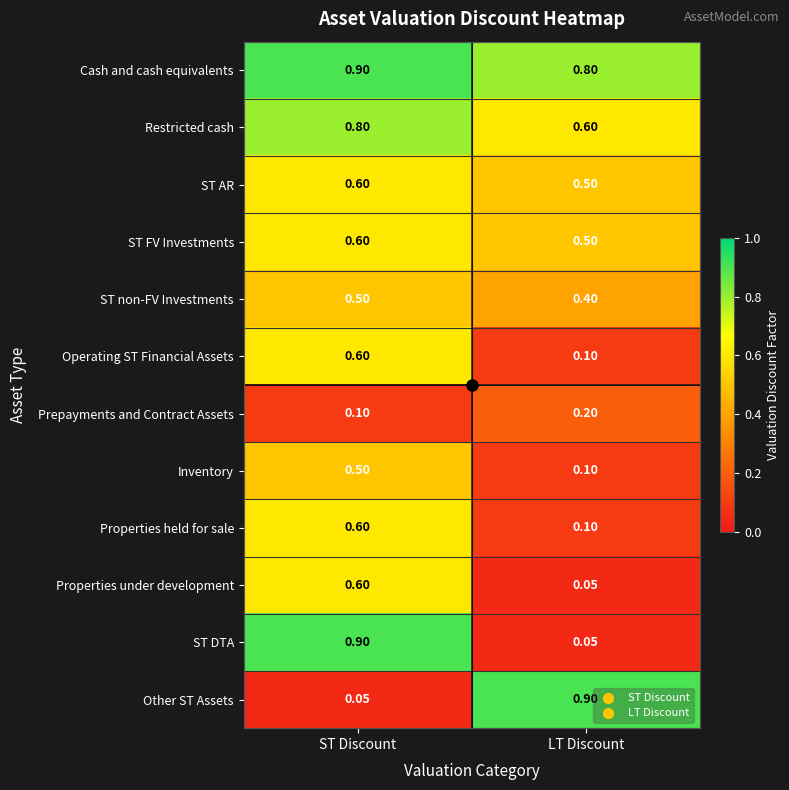

At how many categories does at least one series exceed 0?

2